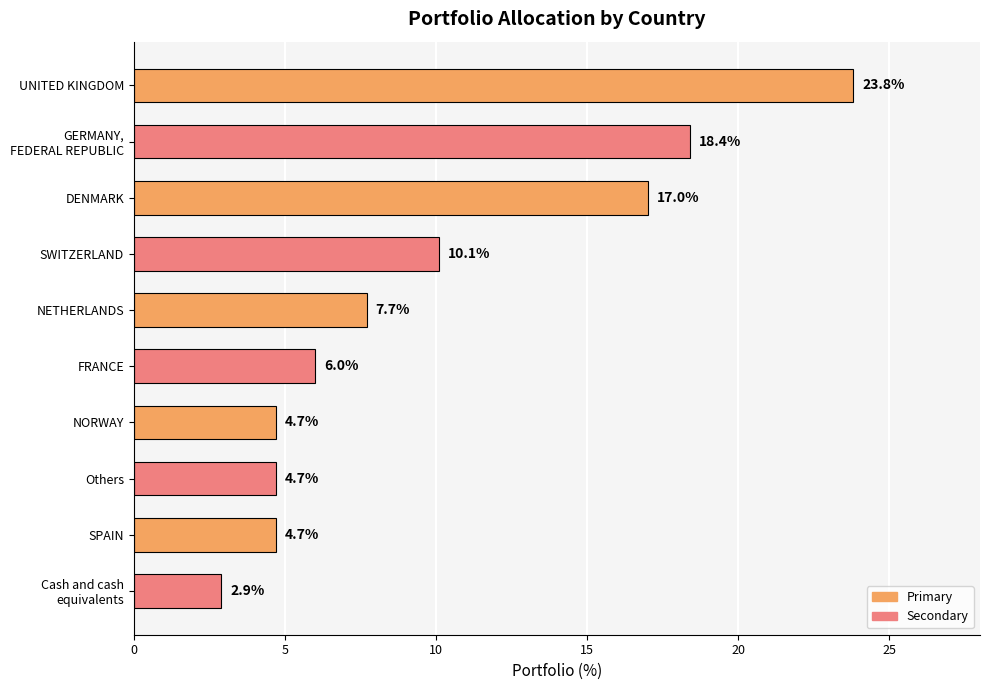

Count the number of values greater than 7.

5